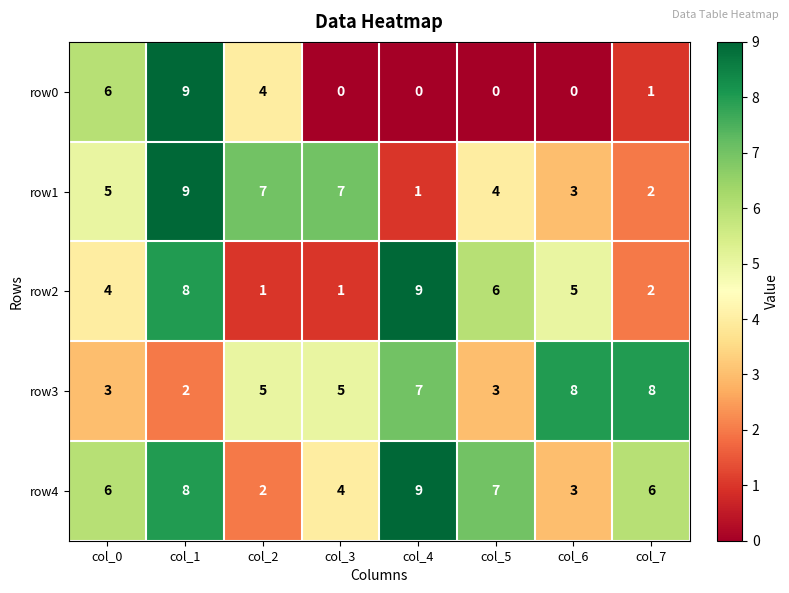

Which series changed the most between col_2 and col_4?

row2